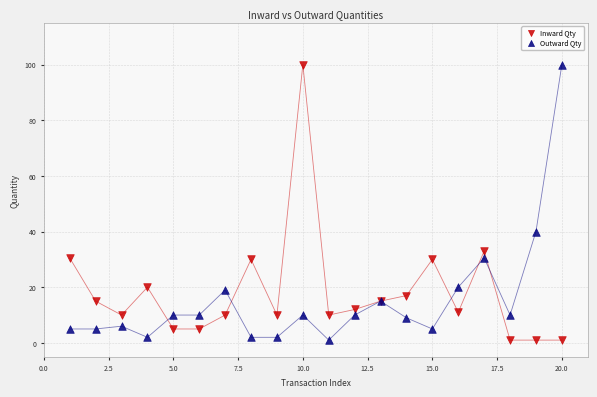

What is the X range (max minus min) for the scatter plot?

19.0